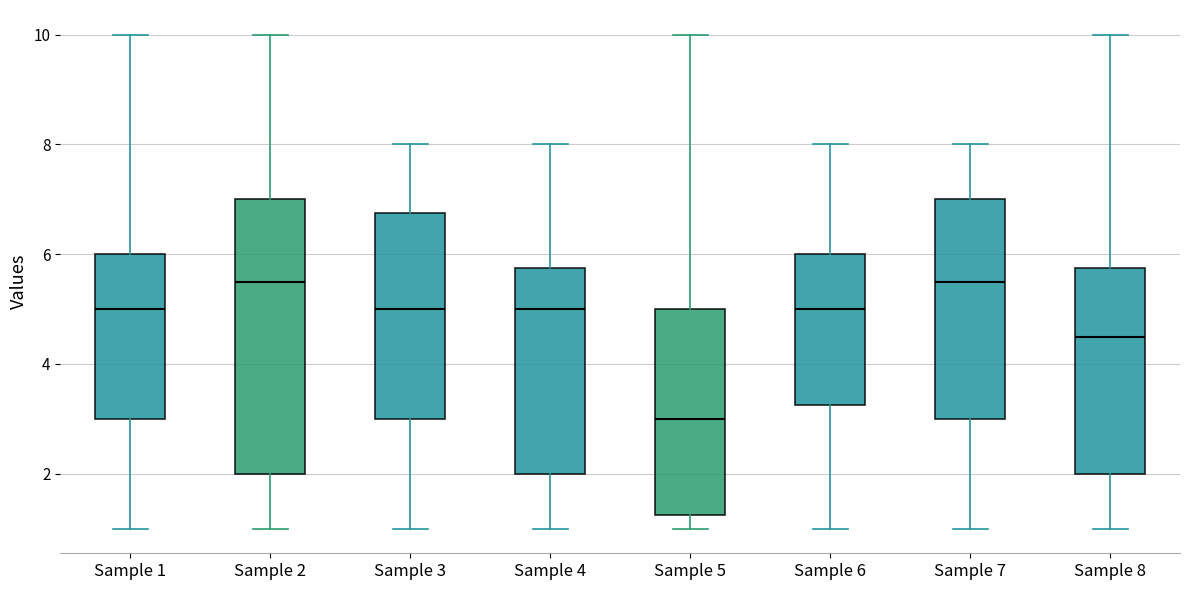

Comparing the boxes themselves (not the whiskers), which one is the tallest?

Sample 2